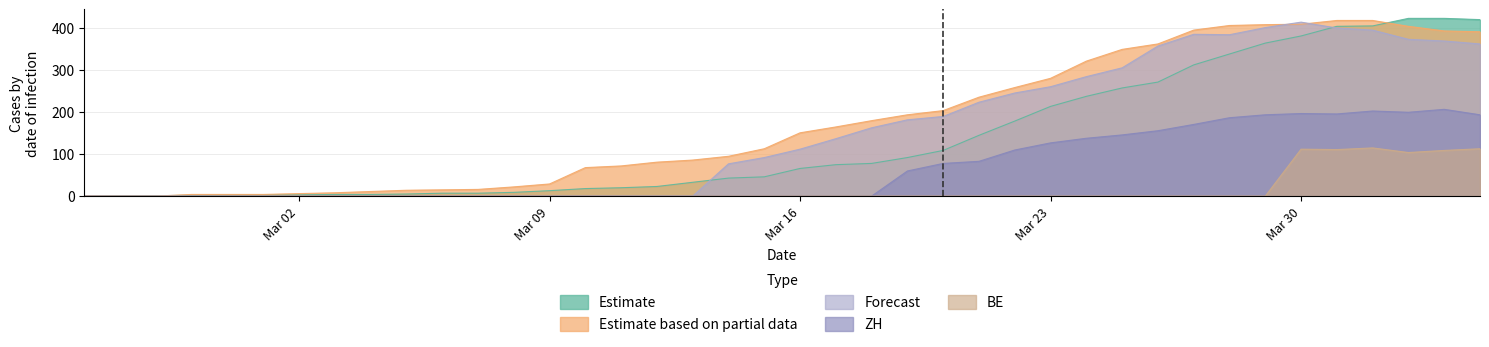

True or false: CH has more than 1 points higher than both neighbors.

False